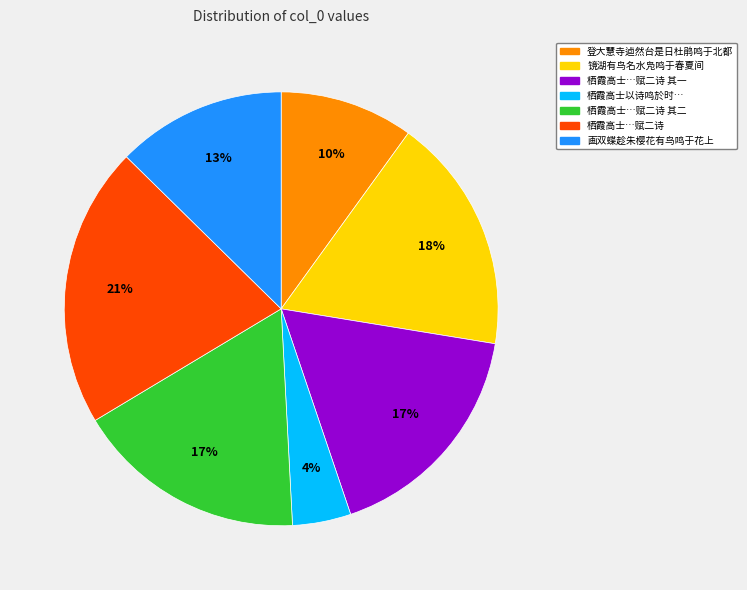

Does any single category account for the majority?

No